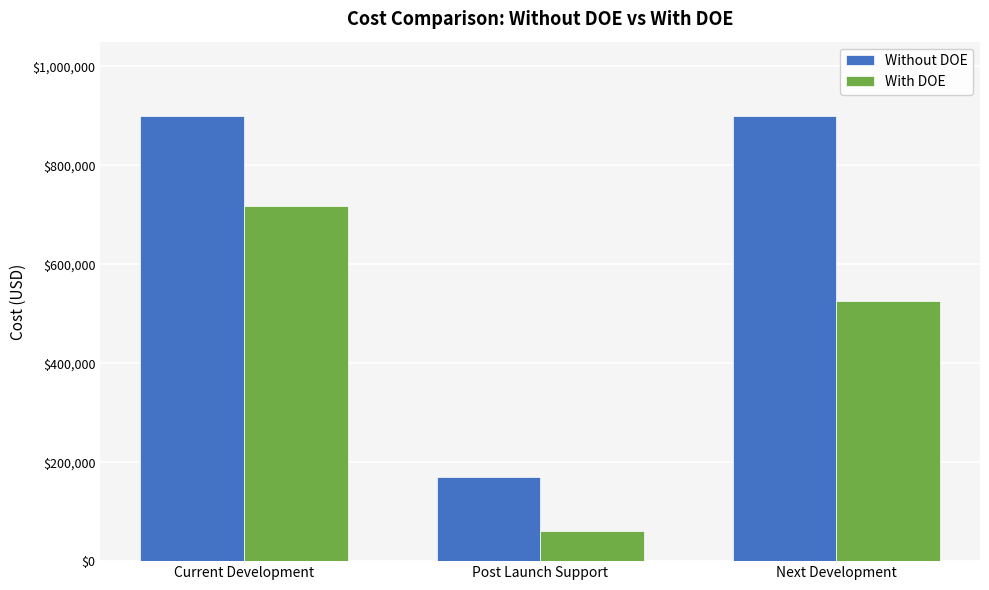

Which category has the lowest value in the Without DOE series?

Post Launch Support